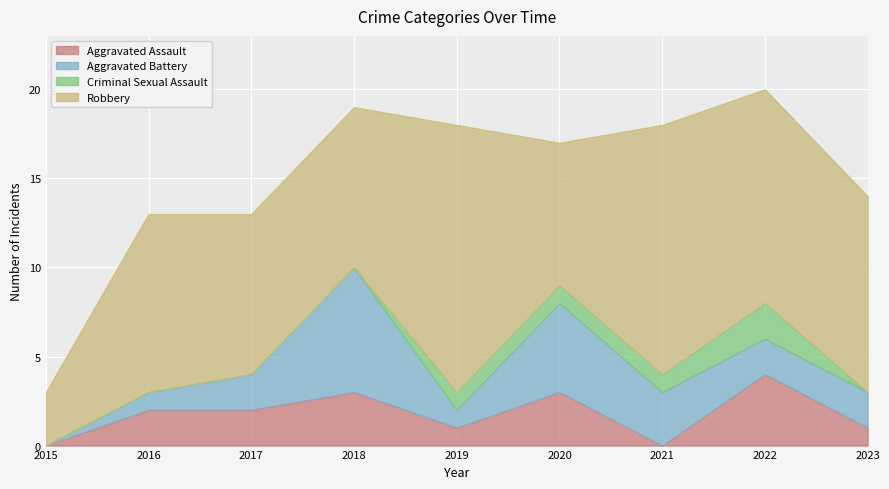

Which category has the lowest value in the Aggravated Assault series?

2015